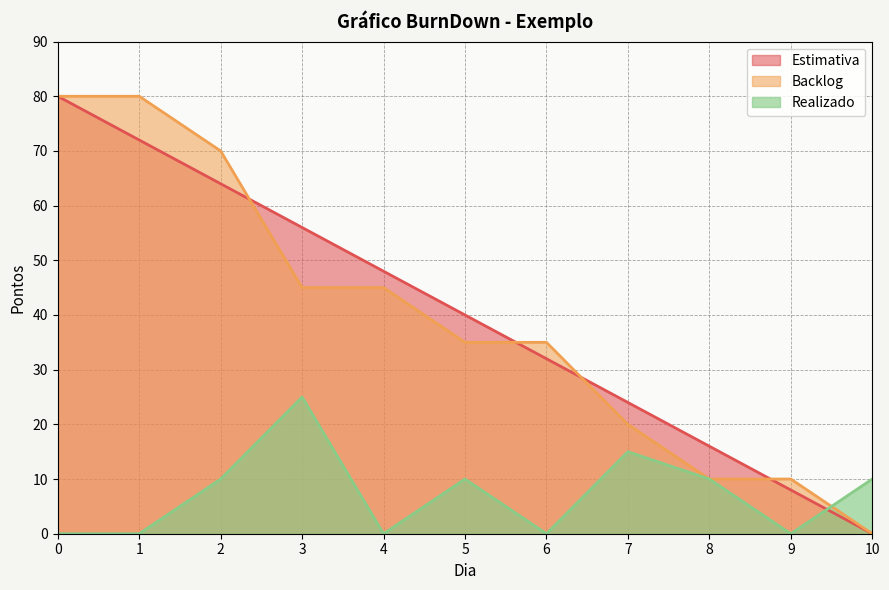

True or false: Backlog has more than 0 points higher than both neighbors.

False